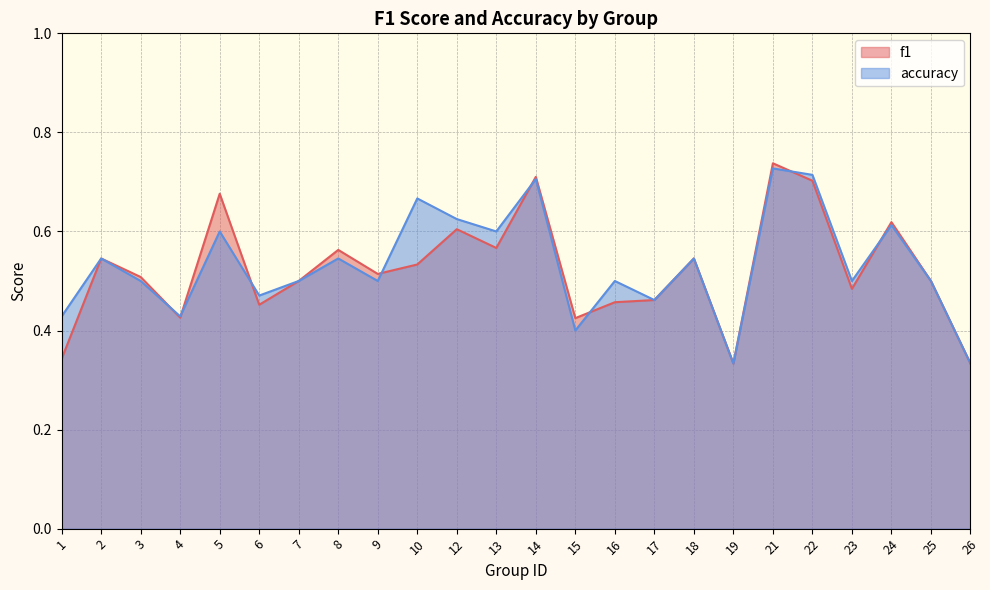

Which series has the widest spread of values?

f1